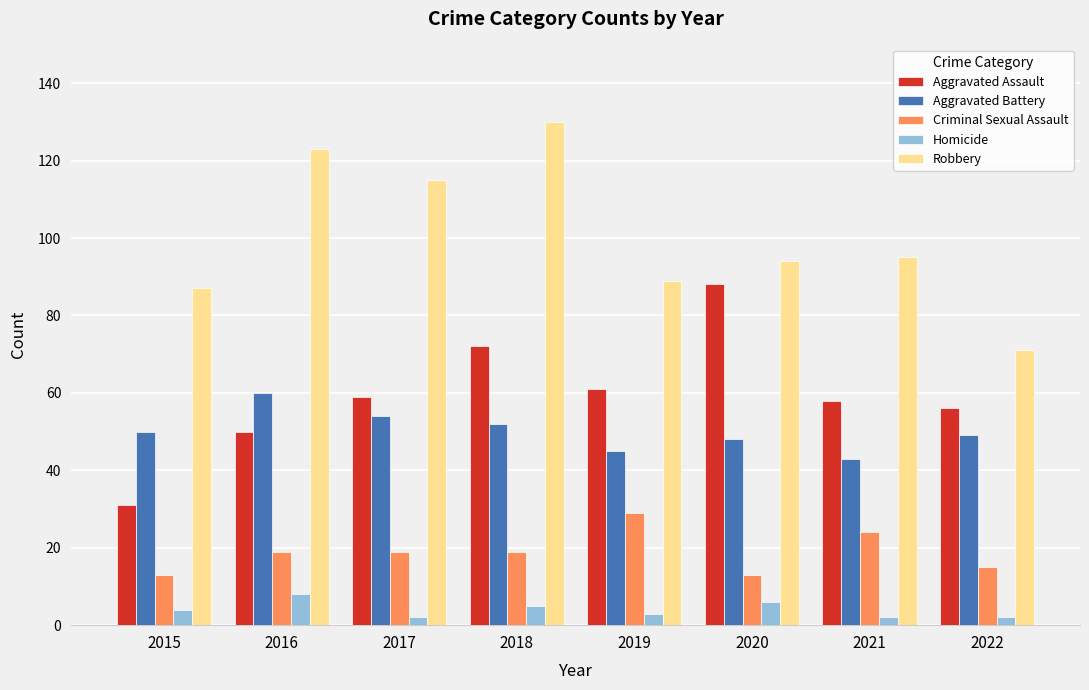

Reading right to left, what are all the values shown in this chart?

Aggravated Assault: 56	58	88	61	72	59	50	31
Aggravated Battery: 49	43	48	45	52	54	60	50
Criminal Sexual Assault: 15	24	13	29	19	19	19	13
Homicide: 2	2	6	3	5	2	8	4
Robbery: 71	95	94	89	130	115	123	87